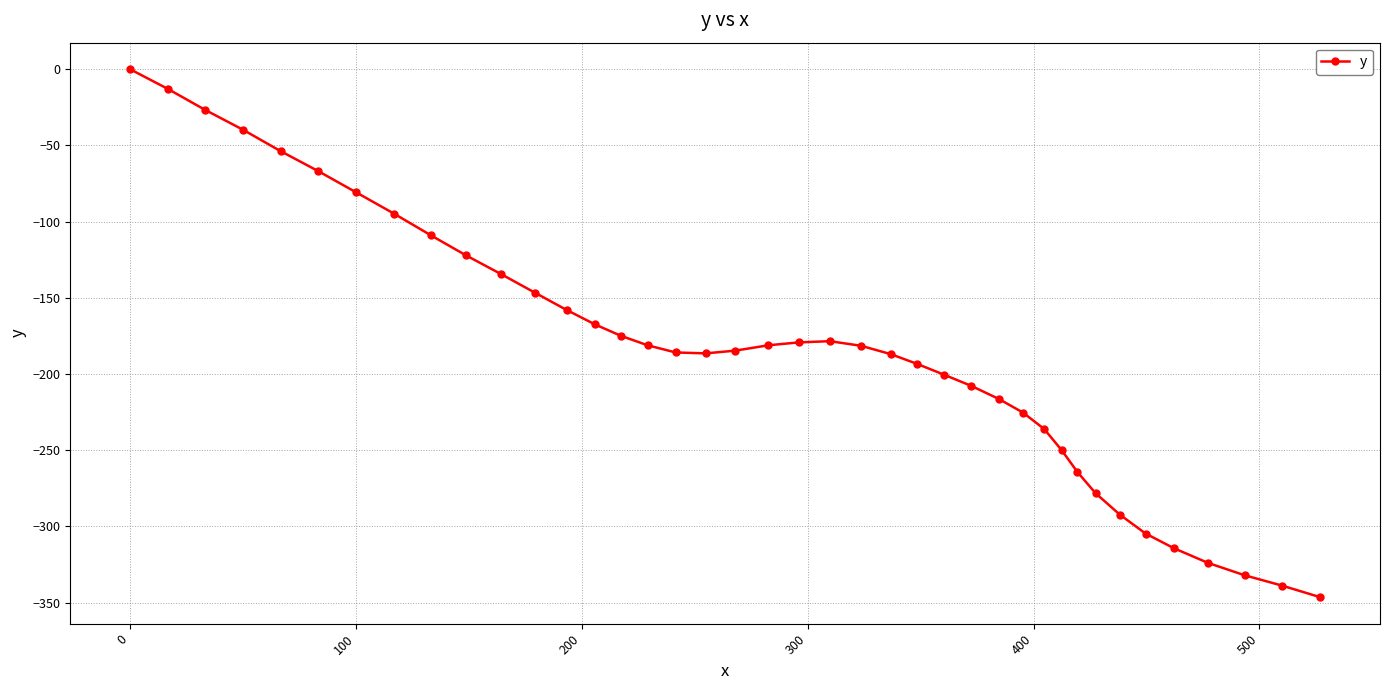

What is the value of the 10th point from the left?

-122.2